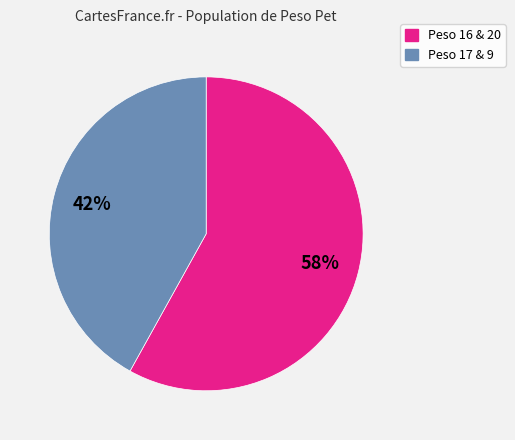

To the nearest percent, what is the difference between the largest and smallest slice percentages?

16%